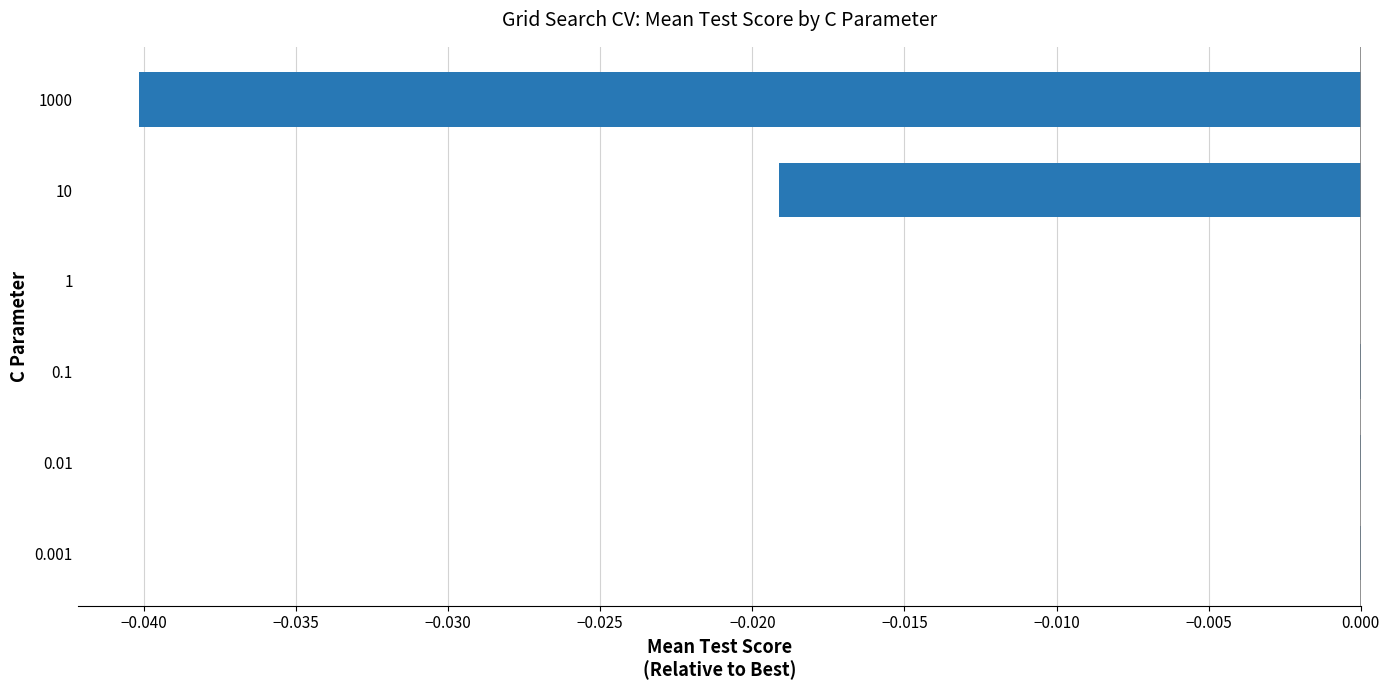

The value at 0.1 is -0.0. True or false?

True